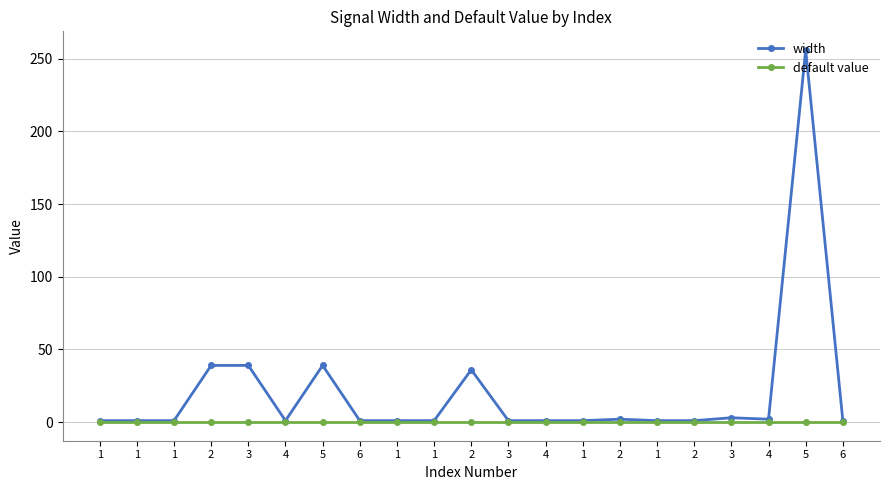

What are all the series names shown in the legend?

width, default value